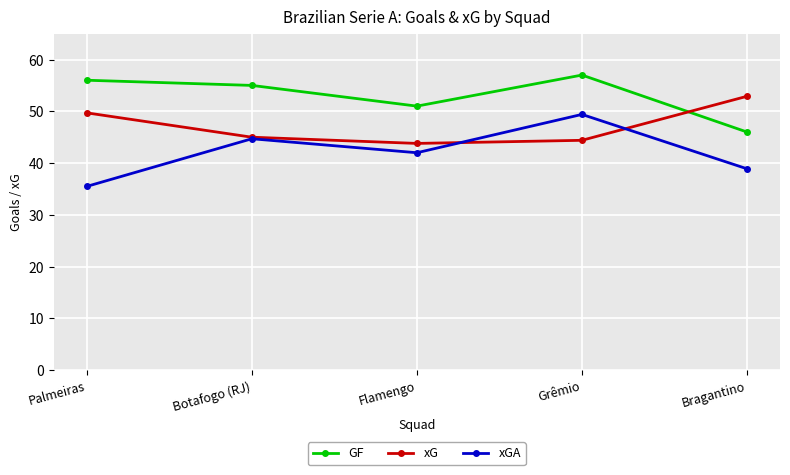

What are all the series names shown in the legend?

GF, xG, xGA